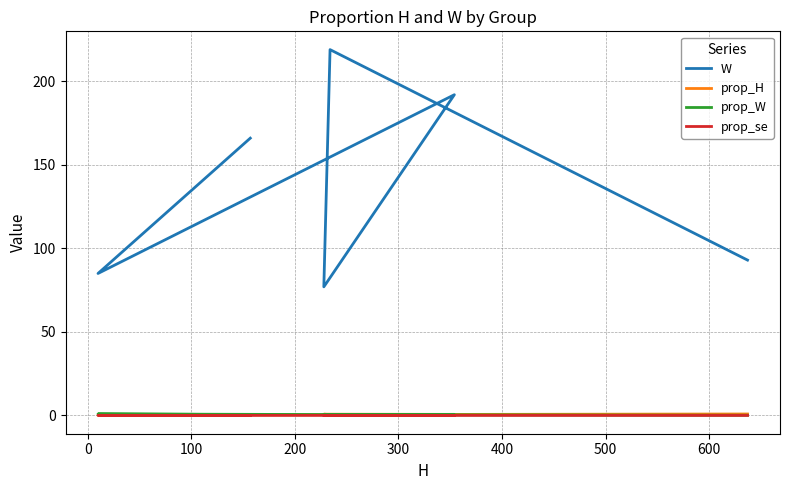

What is the difference between the maximum and minimum values in the W series?

142.0